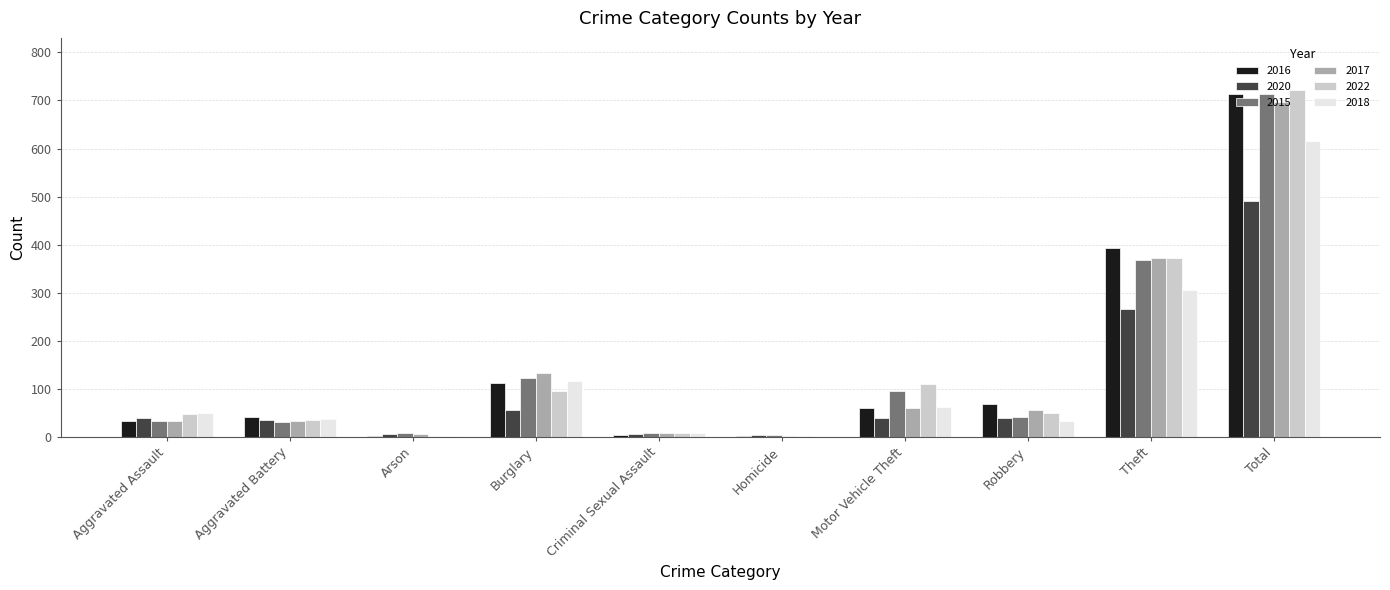

Between Arson and Total, which series saw the biggest shift?

2022